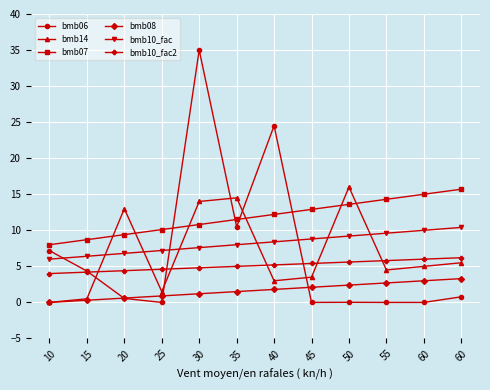

What is the approximate value of bmb10_fac at 55?

9.6